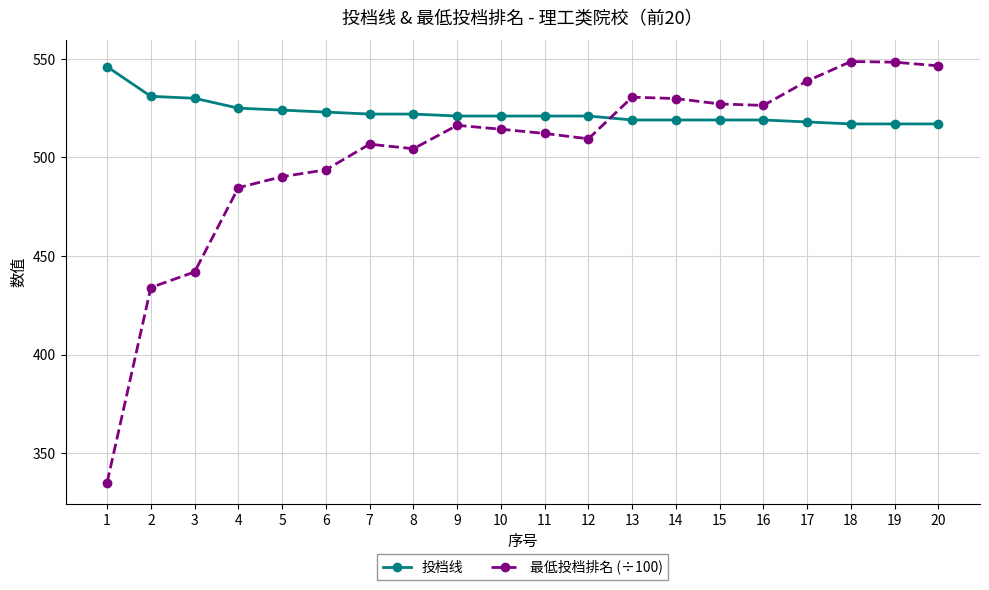

Which series has the largest total across all categories?

投档线